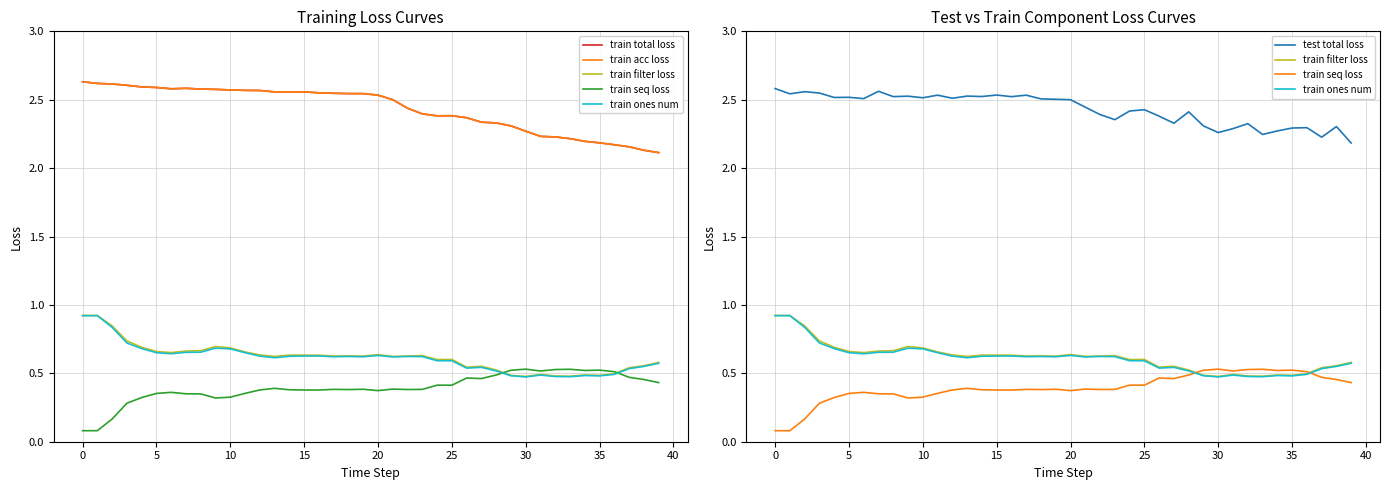

How many lines are shown in the chart?

6